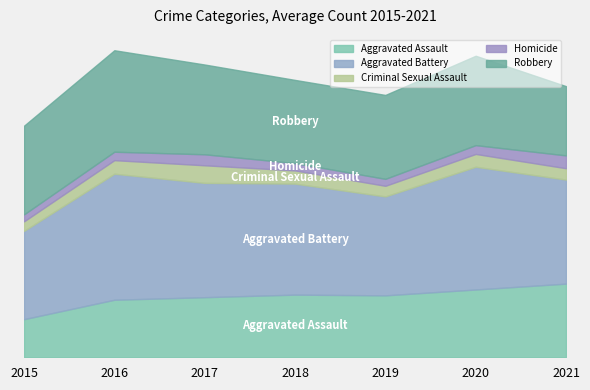

At which label does Homicide first exceed 23?

2017